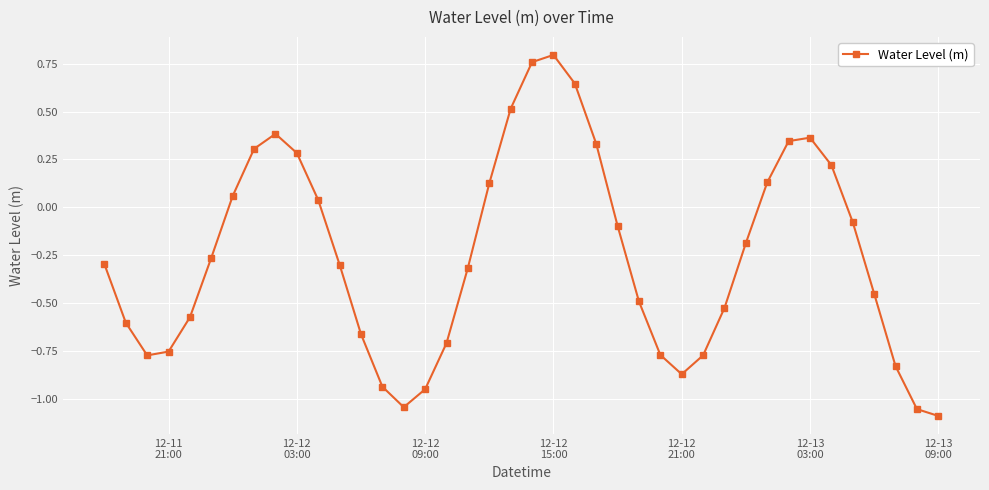

Does the chart have visible grid lines?

Yes